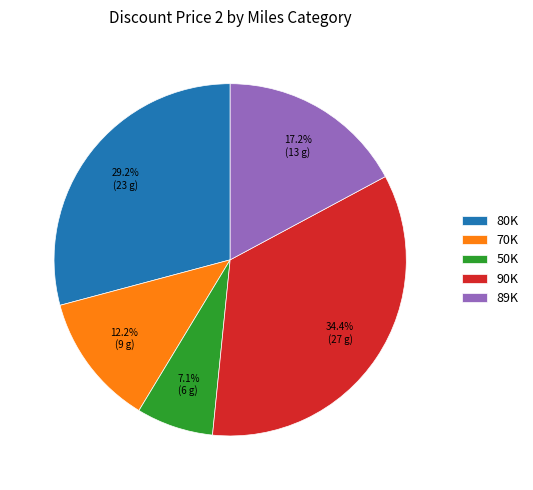

What is the ratio of the value at 70K to the value at 89K?

0.7